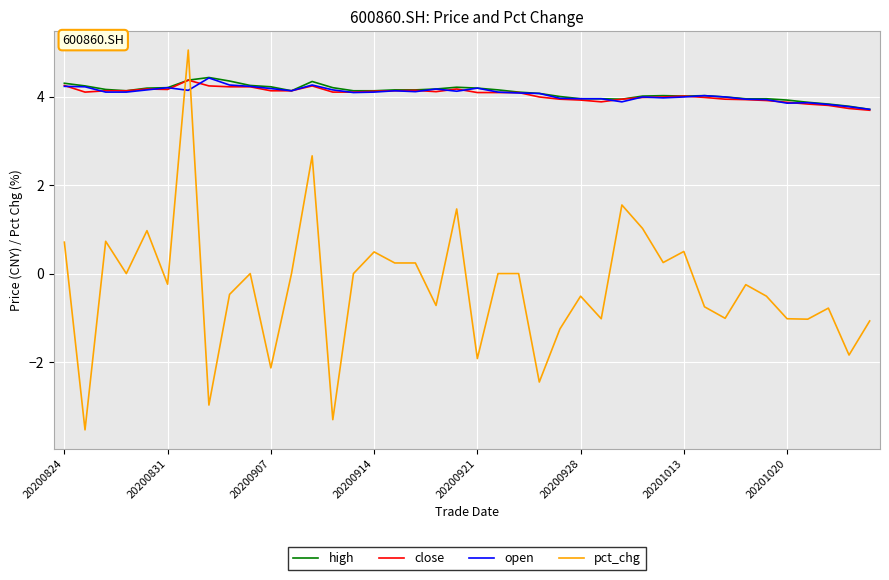

True or false: pct_chg and open cross at least once.

True